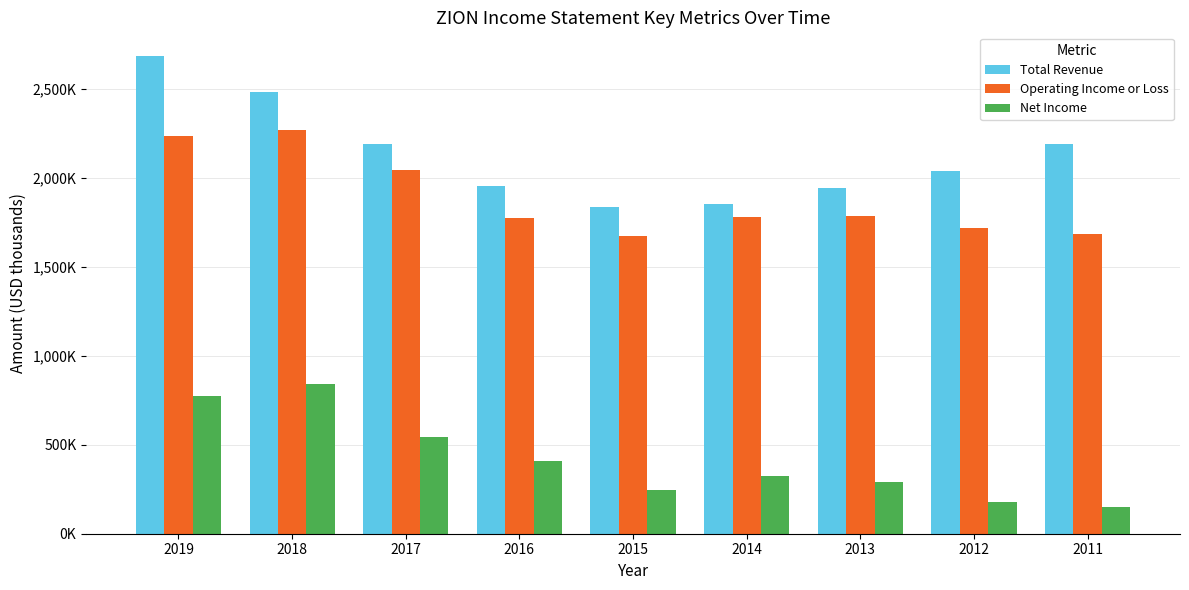

Where does the Net Income series first go above 323400?

2019